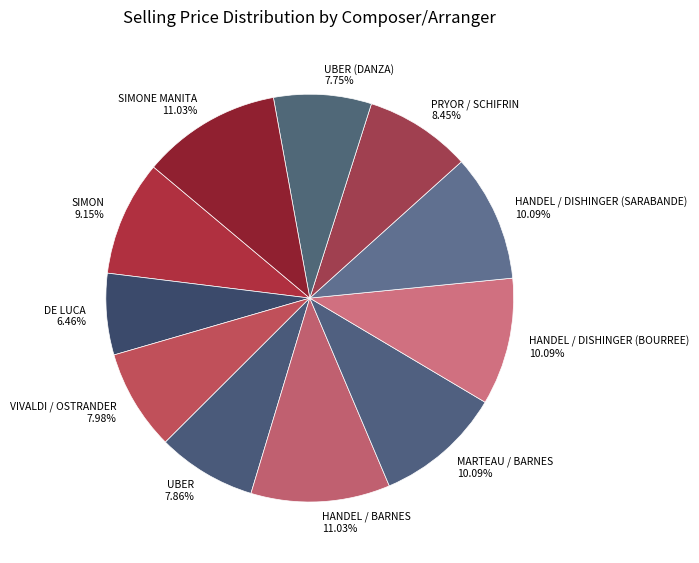

Is there any slice that represents more than half of the pie?

No